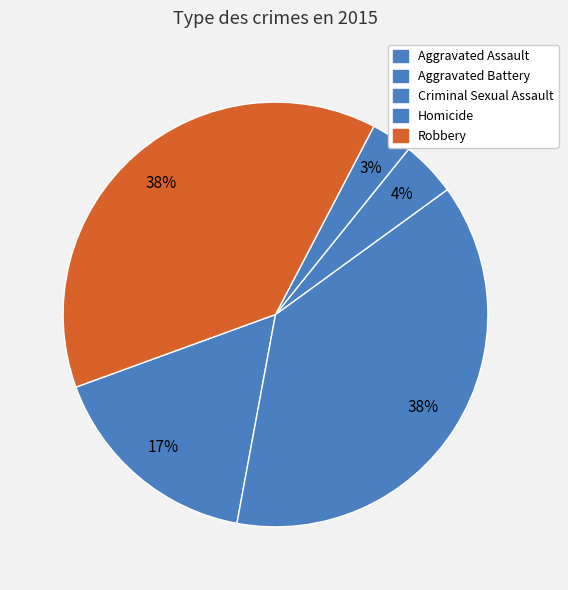

Does Aggravated Battery account for over 50% of the chart?

No